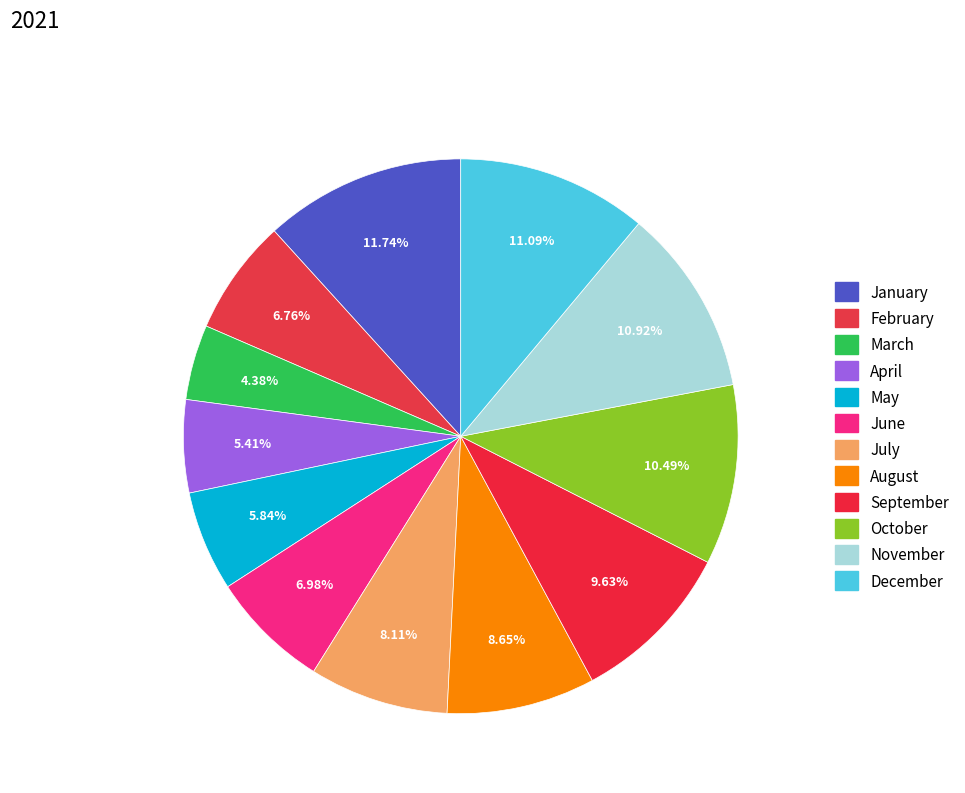

To the nearest percent, what percentage of the pie is October?

10%